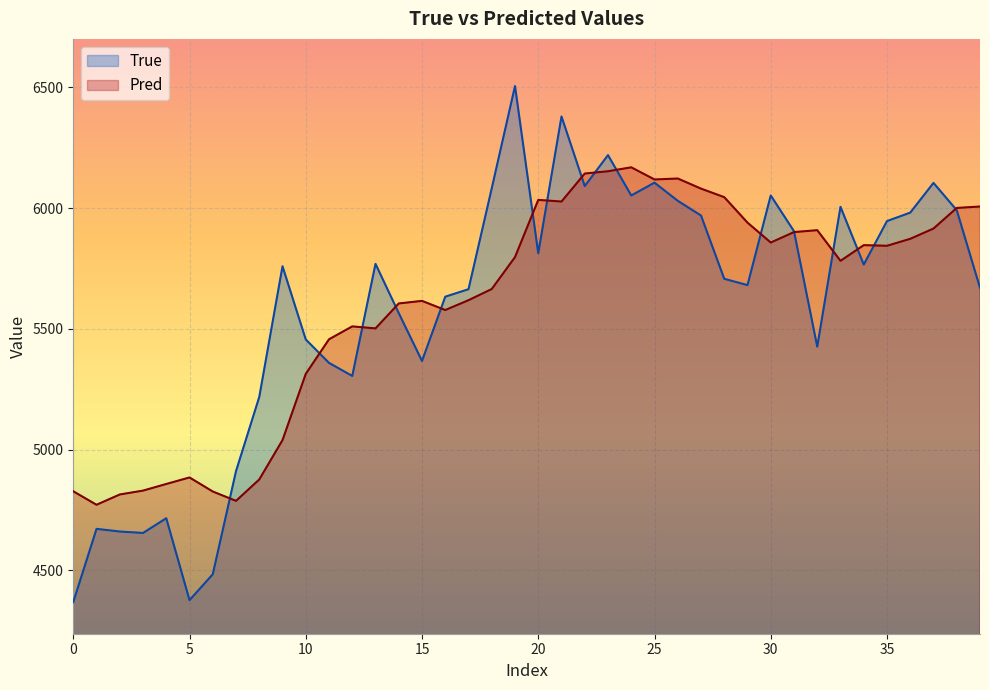

Which series has the widest spread of values?

True